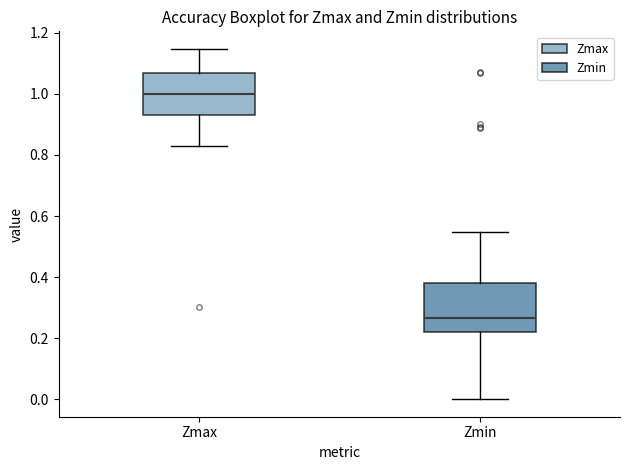

Reading left to right, transcribe this box plot: for each box, give where its median line is, the range the box spans, and where its two whiskers end, as read against the y-axis. The values are not printed on the chart, so give them approximately, as read against the axis.

Zmax: median 1.00, box 0.94 to 1.06, whiskers 0.84 to 1.14
Zmin: median 0.26, box 0.22 to 0.38, whiskers 0.00 to 0.54